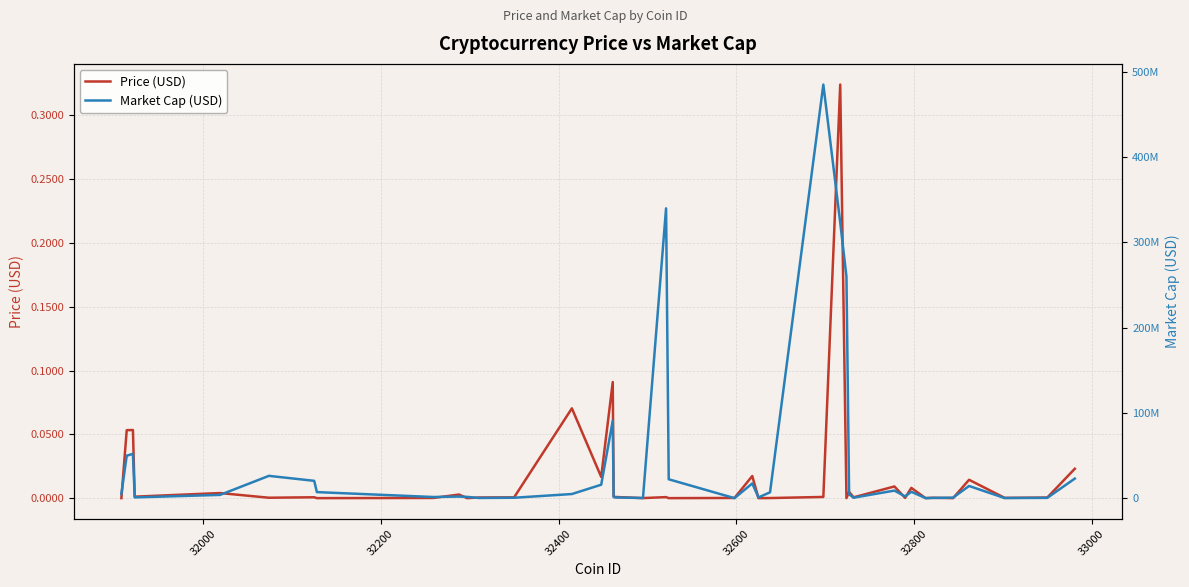

Reading left to right, what are all the values shown in this chart?

Price (USD): 0.0	0.1	0.1	0.0	0.0	0.0	0.0	0.0	0.0	0.0	0.0	0.0	0.0	0.1	0.0	0.1	0.0	0.0	0.0	0.0	0.0	0.0	0.0	0.0	0.0	0.0	0.3	0.0	0.0	0.0	0.0	0.0	0.0	0.0	0.0	0.0	0.0	0.0	0.0	0.0
Market Cap (USD): 4959478.4	49876245.2	52093754.6	995134.1	3900743.6	26251610.5	20422632.0	7191710.5	1441829.4	1974233.3	1591764.8	326314.8	577350.0	4930094.8	15848324.5	91018814.8	1373996.5	906725.4	242959.5	340033746.3	22236162.9	113042.5	17340305.4	966202.8	6960512.6	485256941.2	323390559.2	260042208.0	4687171.0	635301.4	8966860.4	2154185.6	7560170.4	191018.7	304348.6	713042.9	14387928.4	224783.5	439038.0	23043255.2